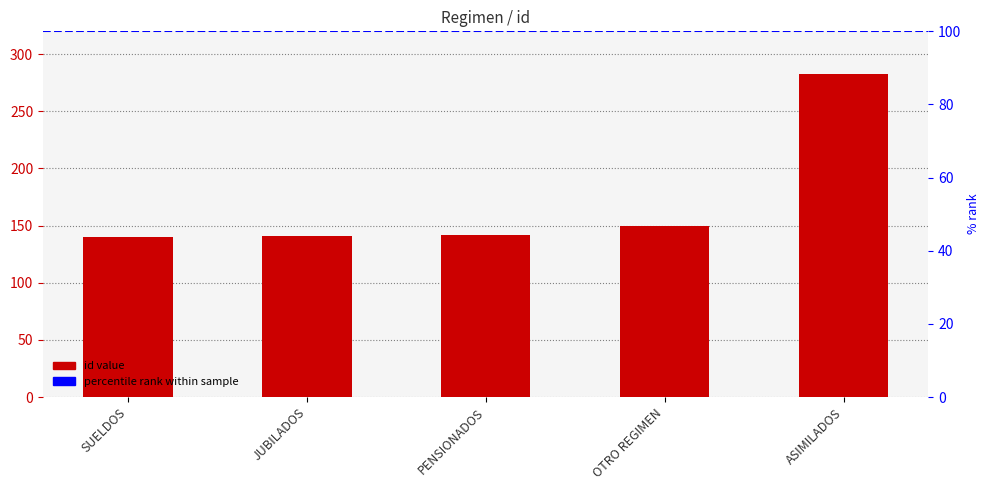

How many values exceed 142?

2